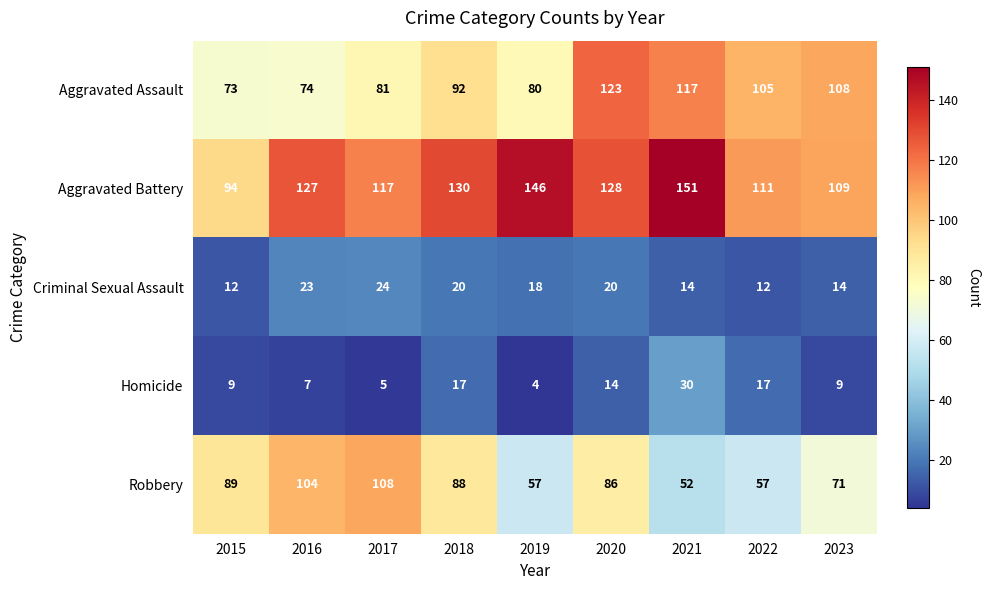

What is the minimum value shown in the chart?

4